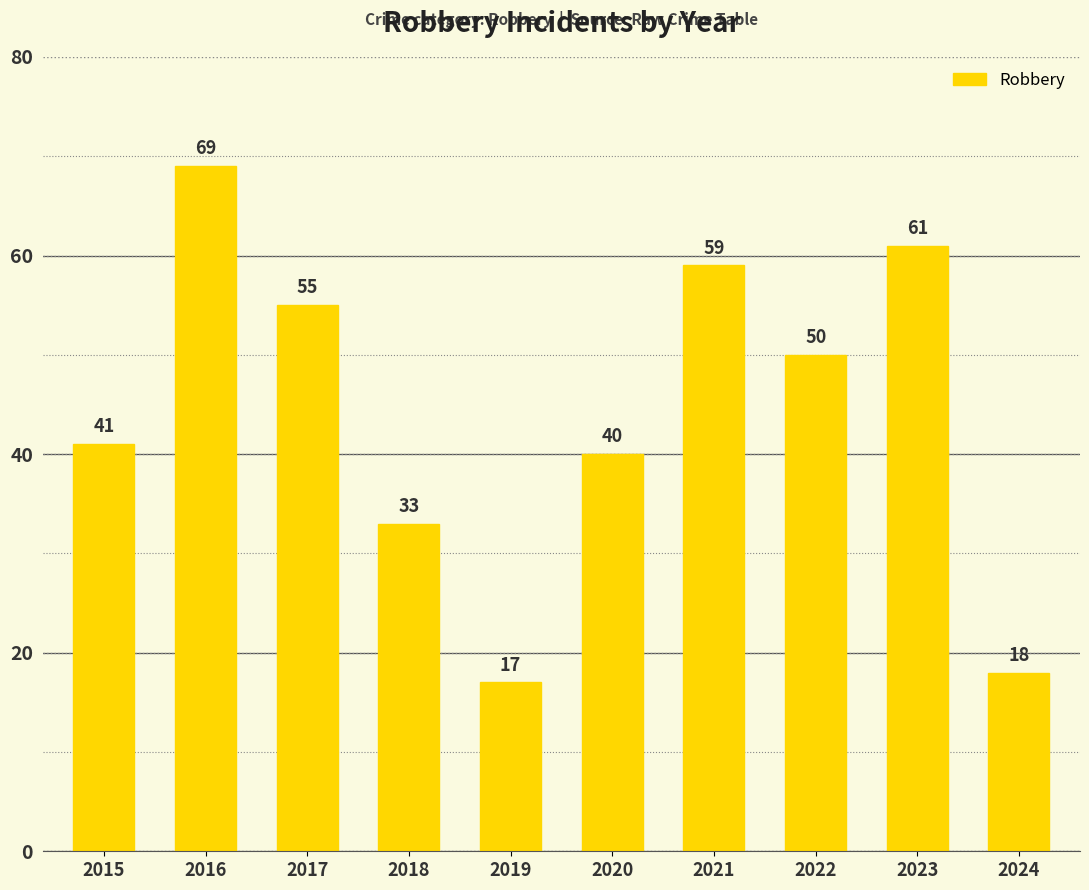

How many bars are there in total?

10